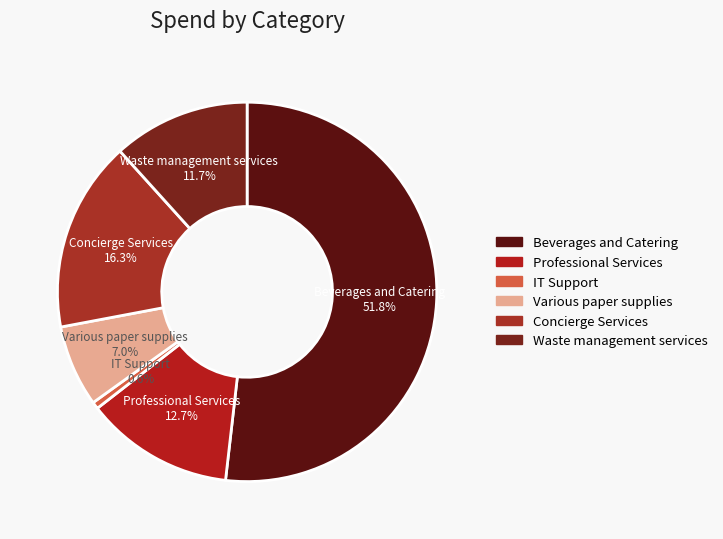

Which has a higher value, Various paper supplies or Concierge Services?

Concierge Services